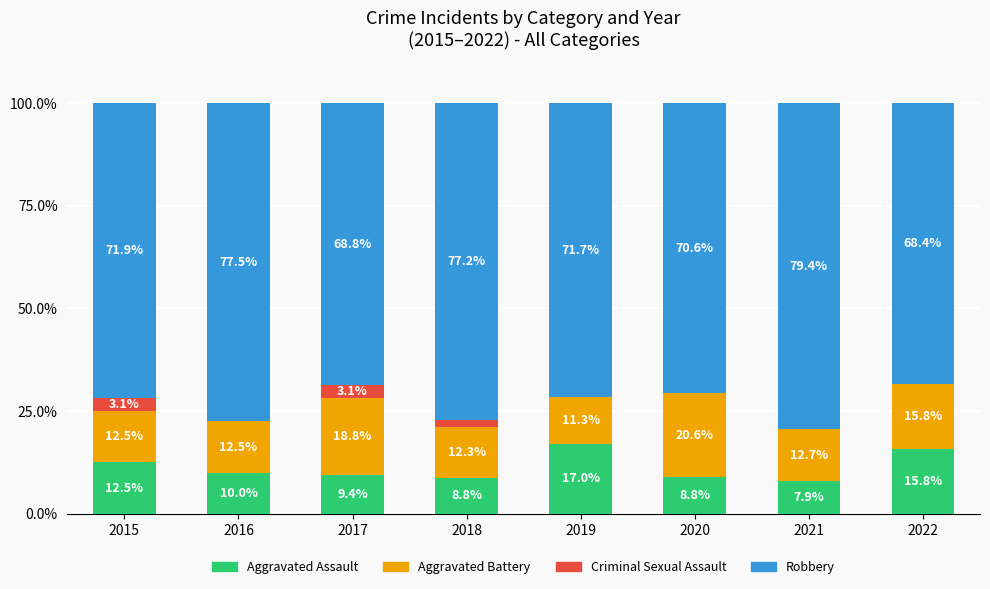

What is the total value across all series at 2015?

100.0